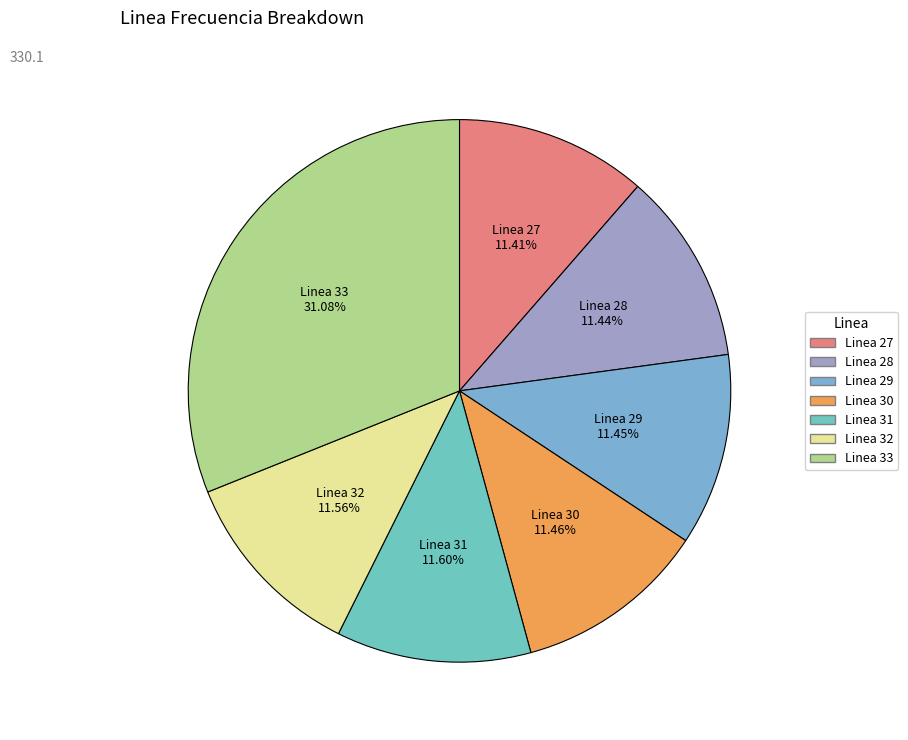

To the nearest percent, what percentage of the pie is Linea 30?

11%